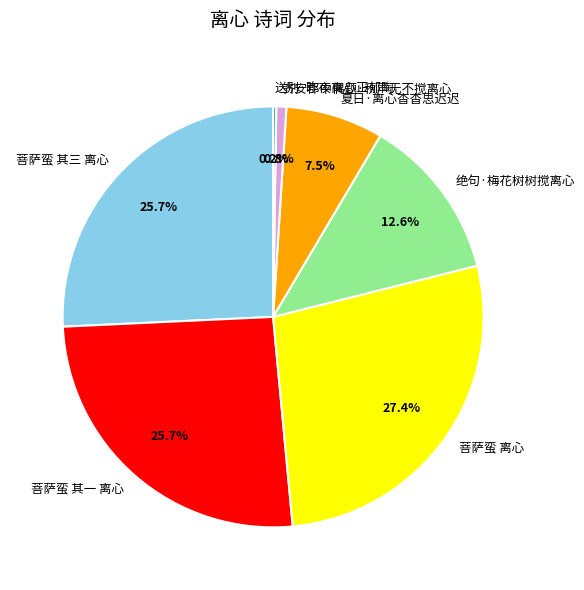

Which slice is the largest?

菩萨蛮 离心